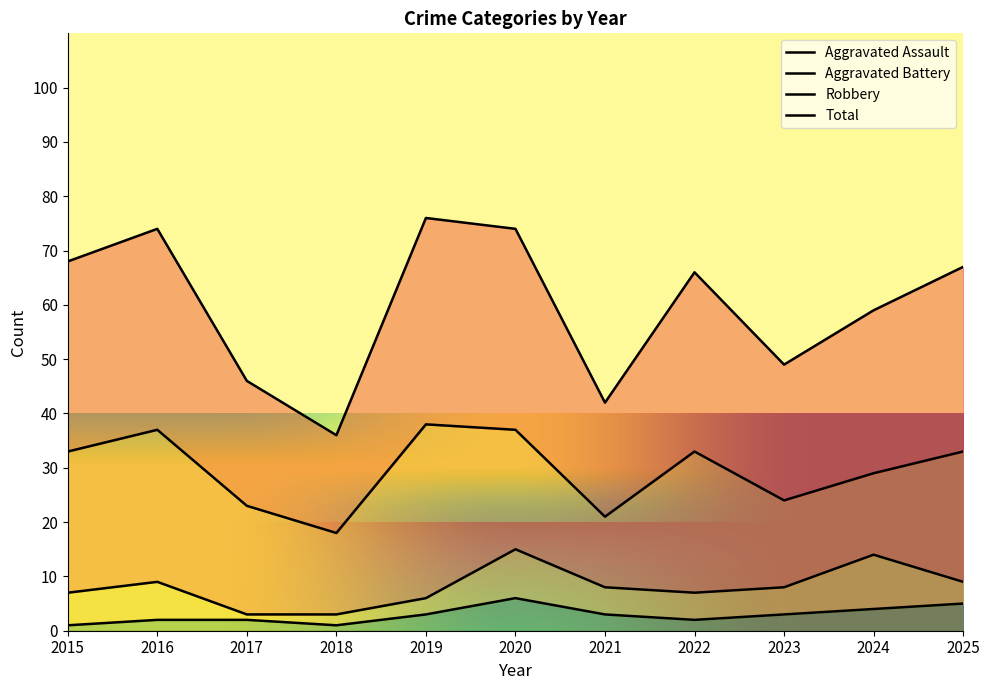

Is it true that Aggravated Assault equals 5 at 2025?

True